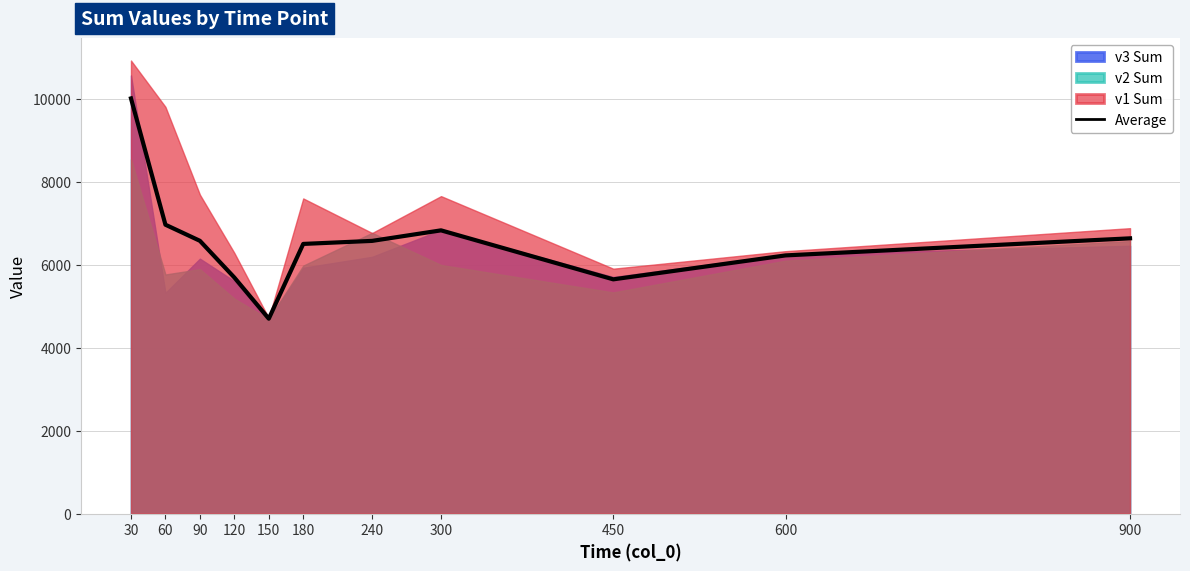

Reading right to left, list all the values displayed in this chart.

6632.6	6221.5	5644.7	6825.0	6571.2	6498.0	4696.9	5689.0	6573.2	6960.8	10003.3